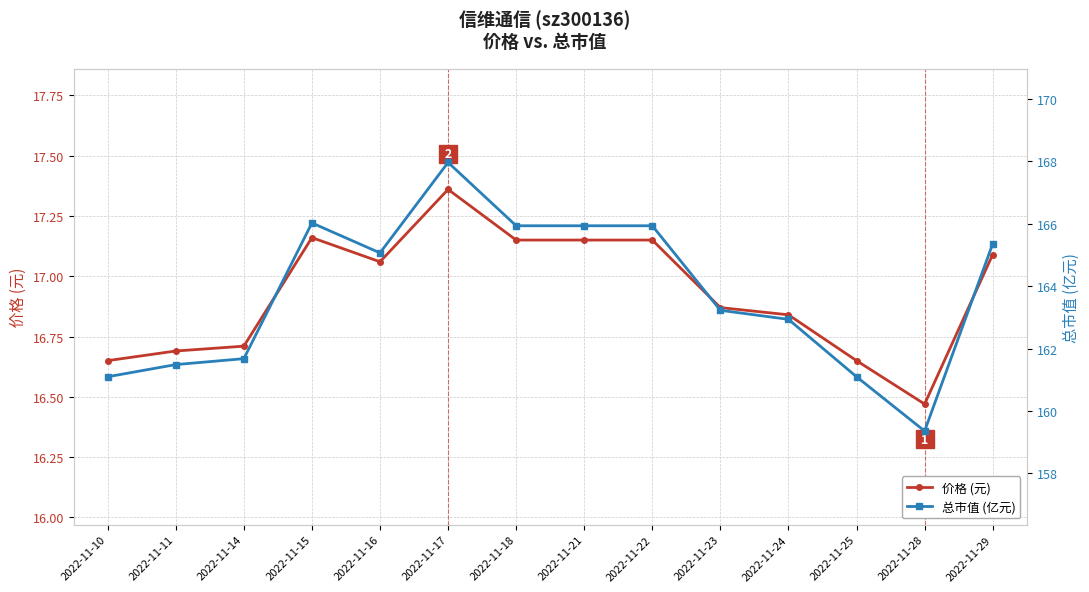

True or false: 价格 (元) and 总市值 (亿元) intersect in this chart.

False